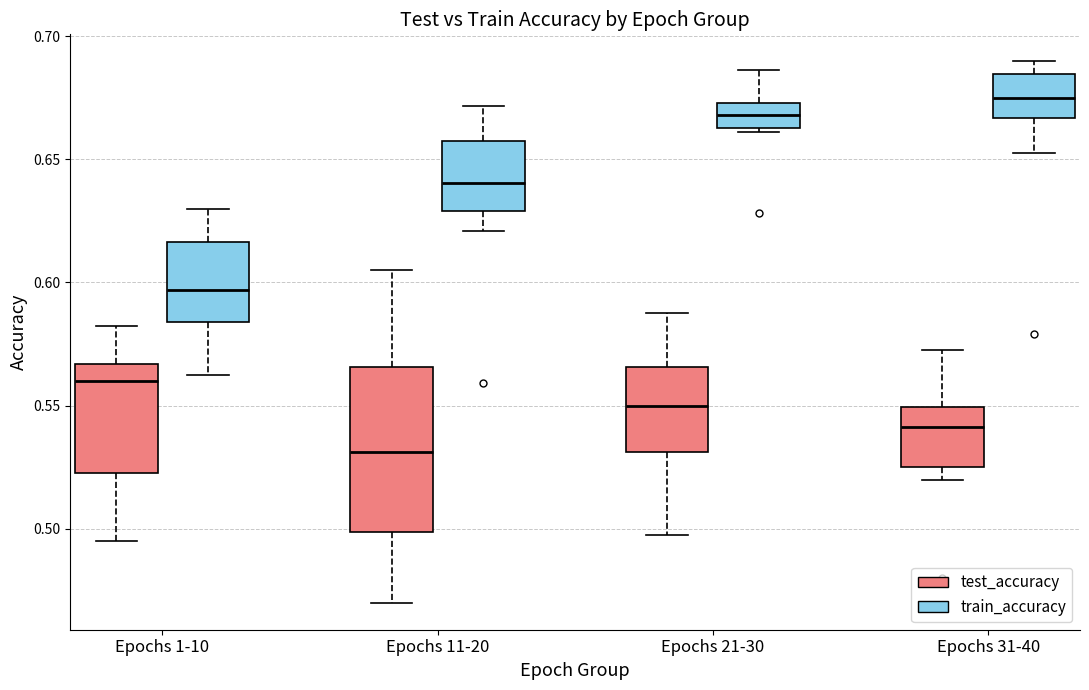

Where is the upper edge of the box for Epochs 31-40 (test_accuracy) on the y-axis? The values are not printed on the chart, so give them approximately, as read against the axis.

0.550